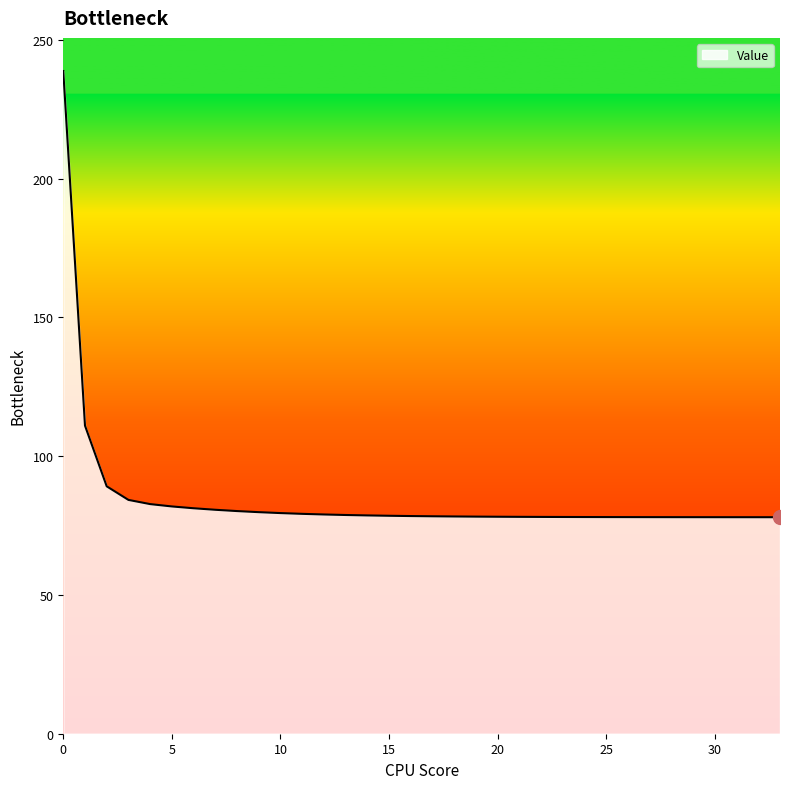

What is the maximum value shown in the chart?

238.8